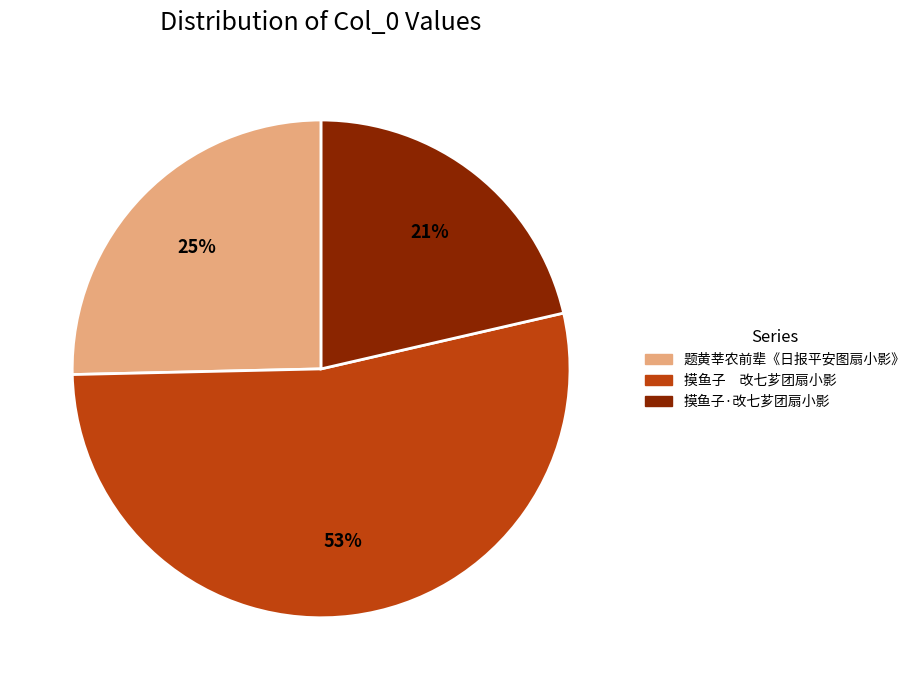

What percentage is the 摸鱼子·改七芗团扇小影 slice, to the nearest percent?

21%